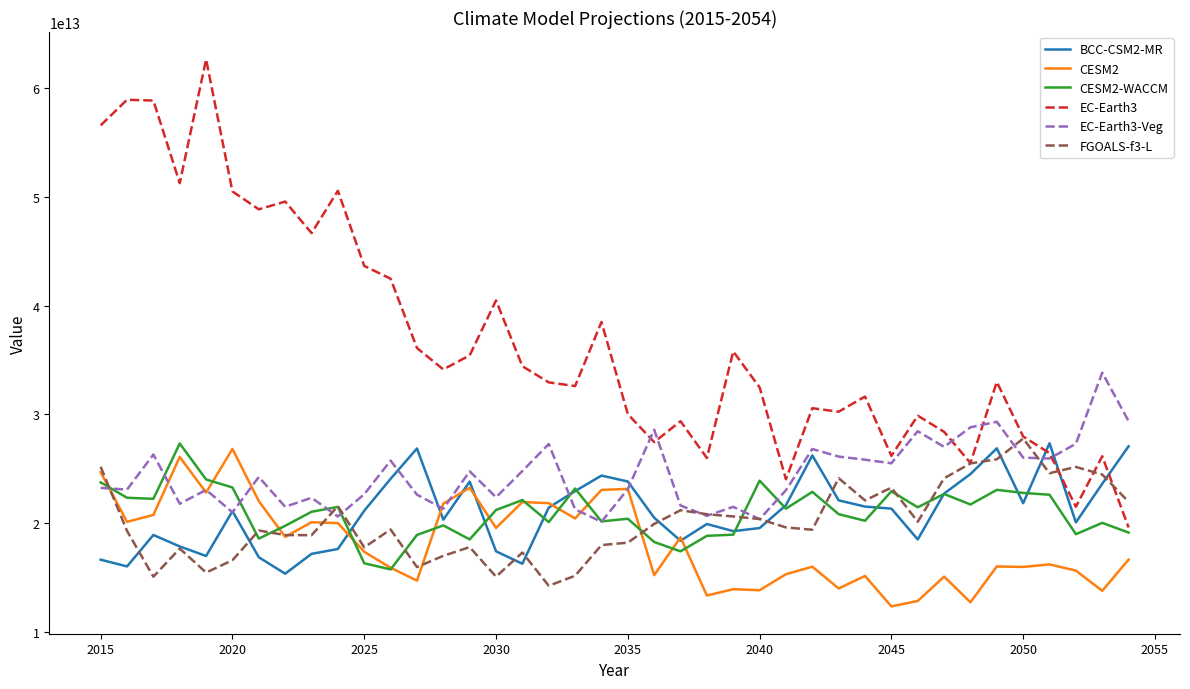

Which series has the largest range (max minus min)?

EC-Earth3